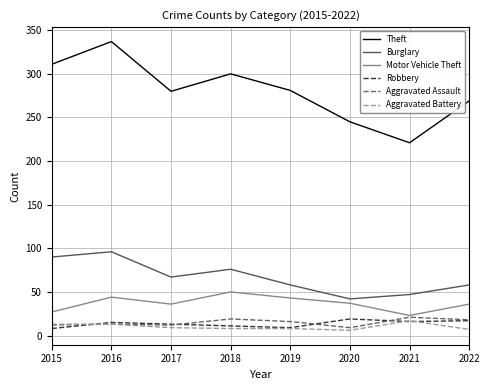

True or false: Aggravated Assault and Theft intersect in this chart.

False